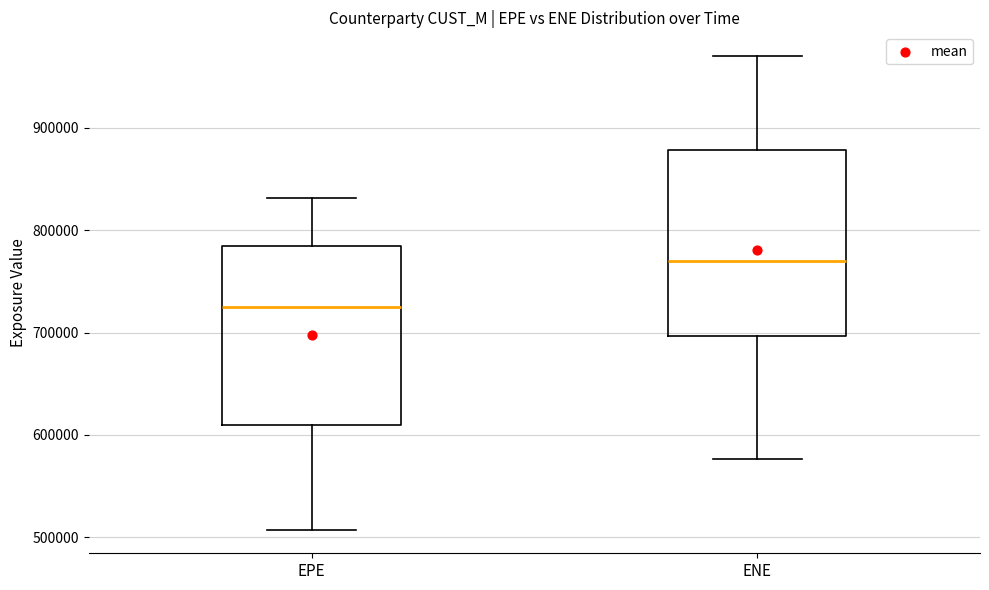

Which box's median line is the lowest?

EPE